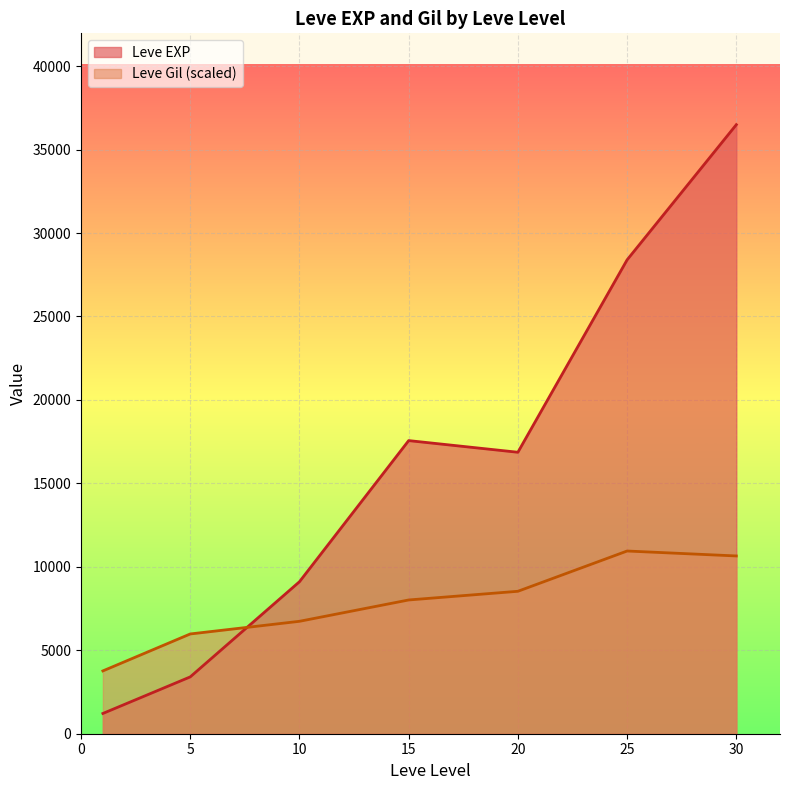

Which series ends up on top after the final intersection of Leve EXP and Leve Gil (scaled)?

Leve EXP